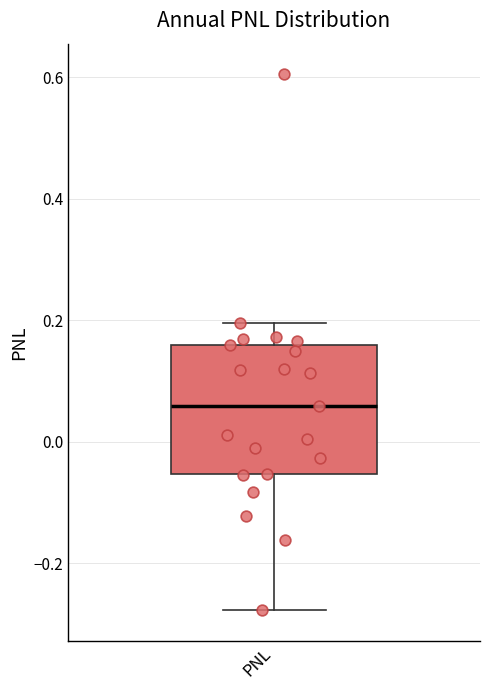

Read this box plot against the y-axis: the position of the median line, the range covered by the box, and the ends of both whiskers. The values are not printed on the chart, so give them approximately, as read against the axis.

median 0.06, box -0.06 to 0.16, whiskers -0.28 to 0.20